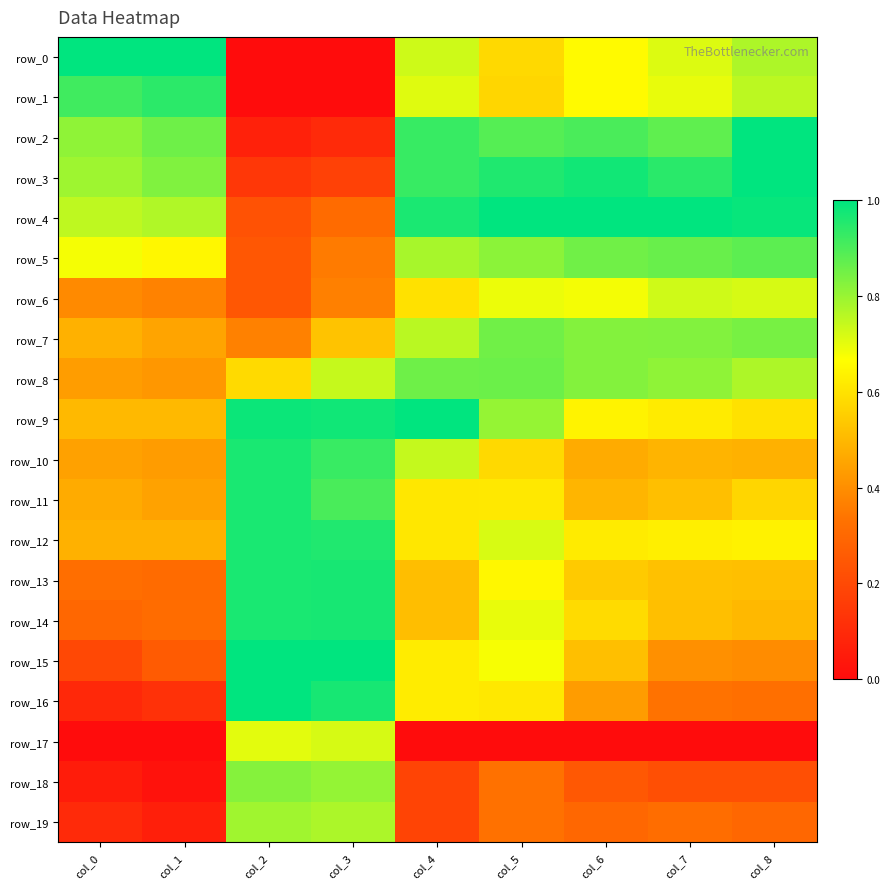

The value of row_5 at col_0 is 0.7. True or false?

True